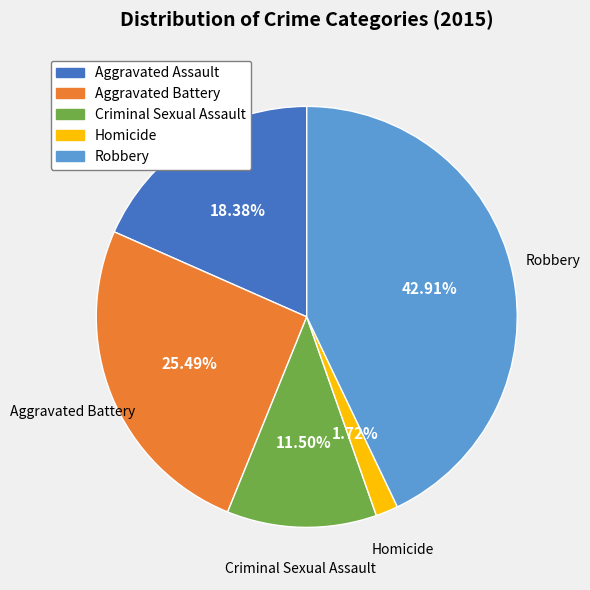

Approximately how many times larger is the value at Criminal Sexual Assault compared to Aggravated Assault?

0.6